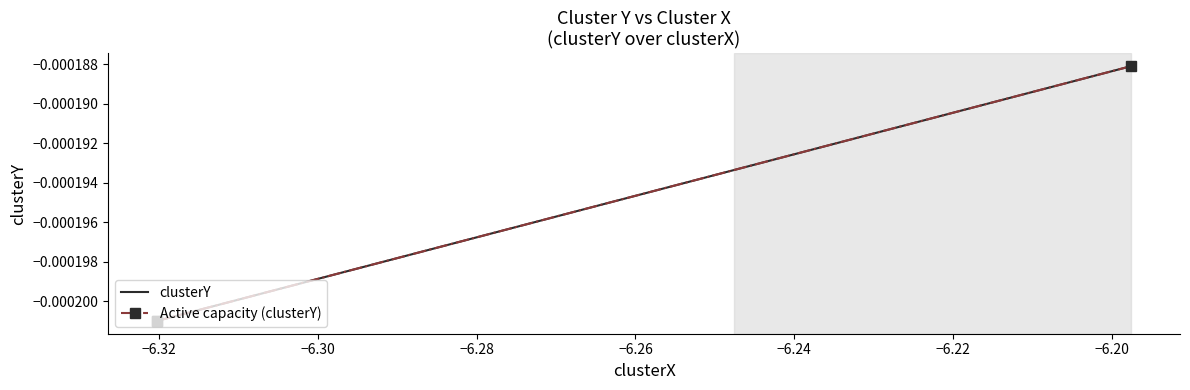

The value of Active capacity (clusterY) at −6.30 is -0.0. True or false?

False